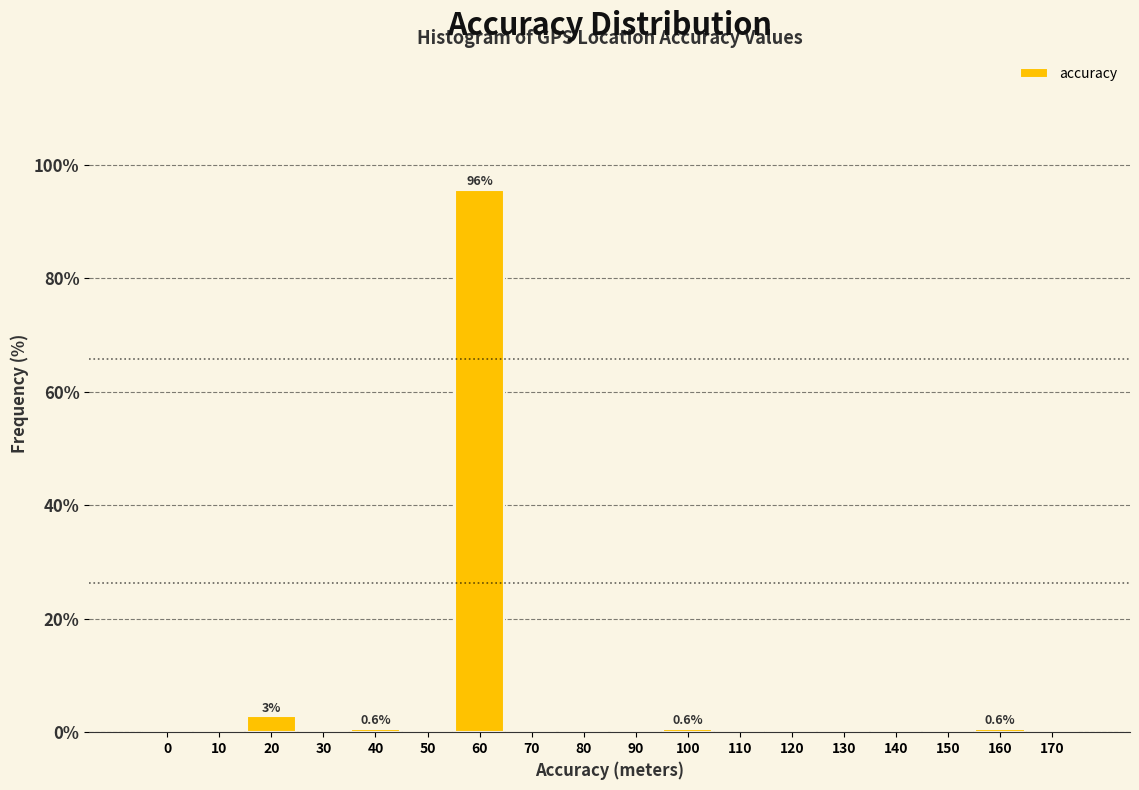

Reading left to right, what are all the values shown in this chart?

0=0.0	10=0.0	20=2.8	30=0.0	40=0.6	50=0.0	60=95.6	70=0.0	80=0.0	90=0.0	100=0.6	110=0.0	120=0.0	130=0.0	140=0.0	150=0.0	160=0.6	170=0.0